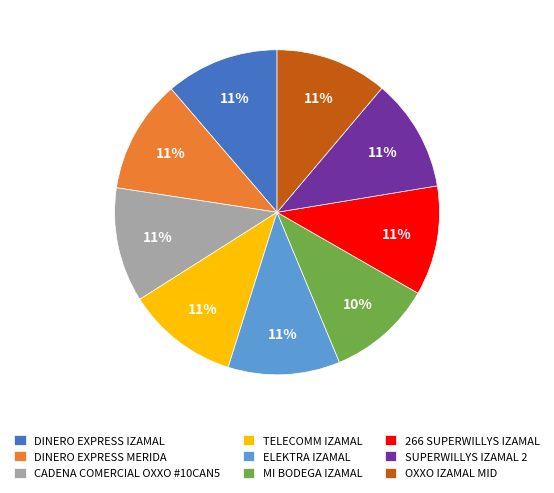

Is there any slice that represents more than half of the pie?

No